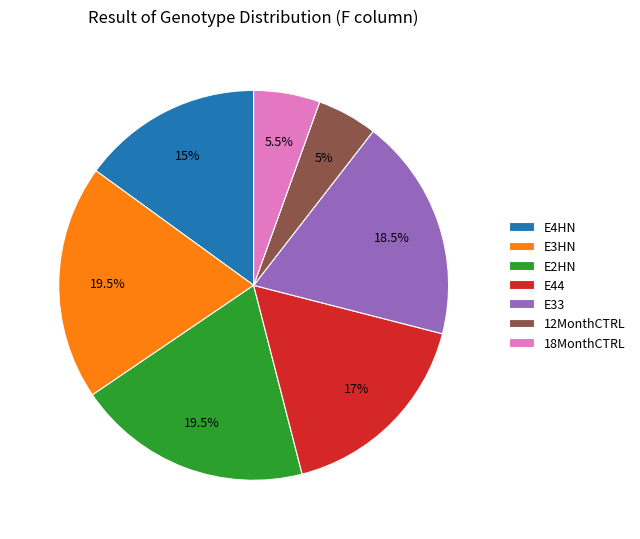

Is there any slice that represents more than half of the pie?

No